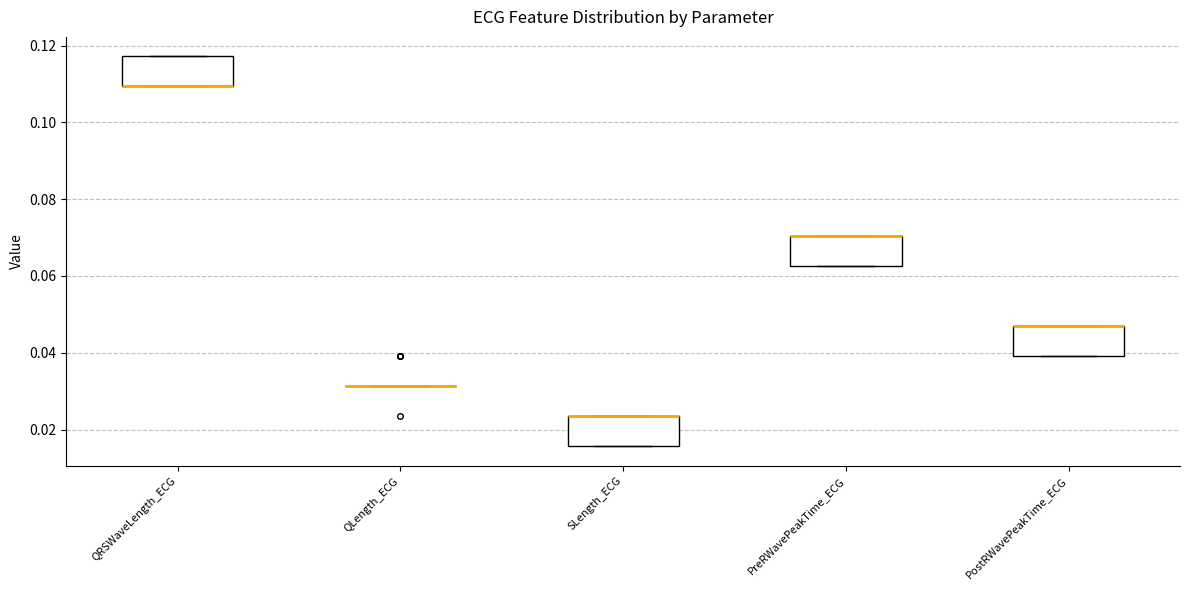

Reading left to right, read every box against the y-axis: the position of its median line, the range the box covers, and the ends of its whiskers. The values are not printed on the chart, so give them approximately, as read against the axis.

QRSWaveLength_ECG: median 0.110 (drawn on the box's lower edge), box 0.110 to 0.118, whiskers 0.110 to 0.118
QLength_ECG: box collapsed to a line at 0.032, whiskers 0.032 to 0.032
SLength_ECG: median 0.024 (drawn on the box's upper edge), box 0.016 to 0.024, whiskers 0.016 to 0.024
PreRWavePeakTime_ECG: median 0.070 (drawn on the box's upper edge), box 0.062 to 0.070, whiskers 0.062 to 0.070
PostRWavePeakTime_ECG: median 0.046 (drawn on the box's upper edge), box 0.040 to 0.046, whiskers 0.040 to 0.046